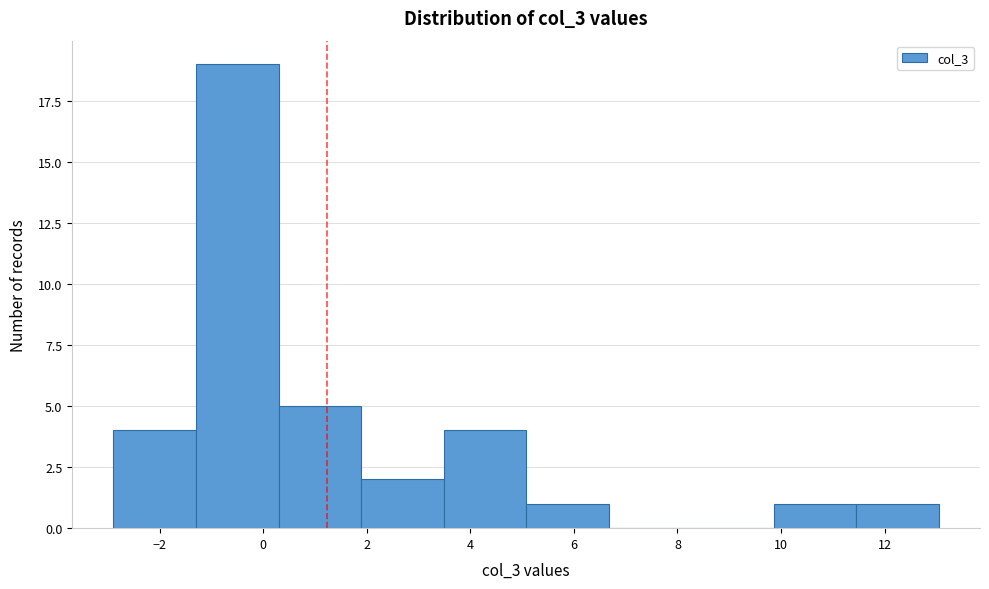

Reading left to right, list every bar in this chart as the range it spans on the x-axis followed by its height. Neither the bar edges nor the heights are printed on the chart, so give them approximately, as read against the axes.

-2.8 to -1.2: 4
-1.2 to 0.2: 19
0.2 to 1.8: 5
1.8 to 3.4: 2
3.4 to 5.0: 4
5.0 to 6.6: 1
6.6 to 8.2: 0
8.2 to 9.8: 0
9.8 to 11.4: 1
11.4 to 13.0: 1